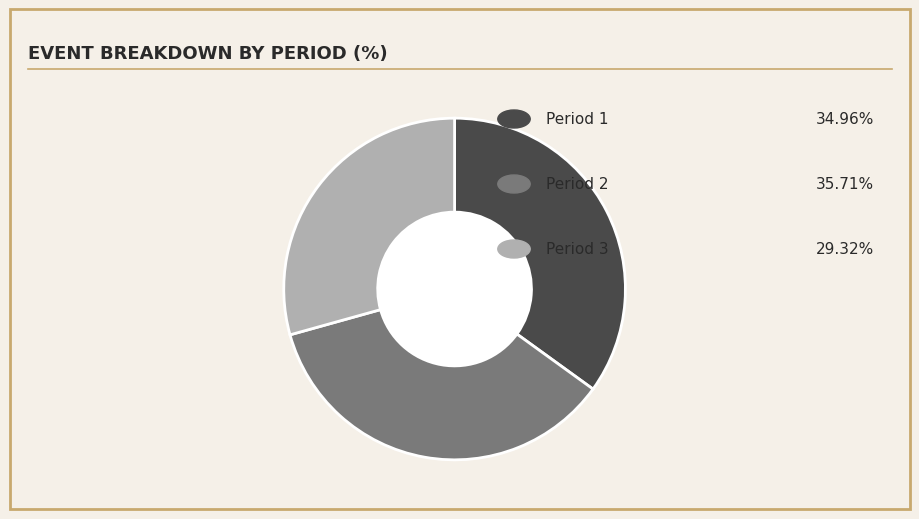

Is there any slice that represents more than half of the pie?

No